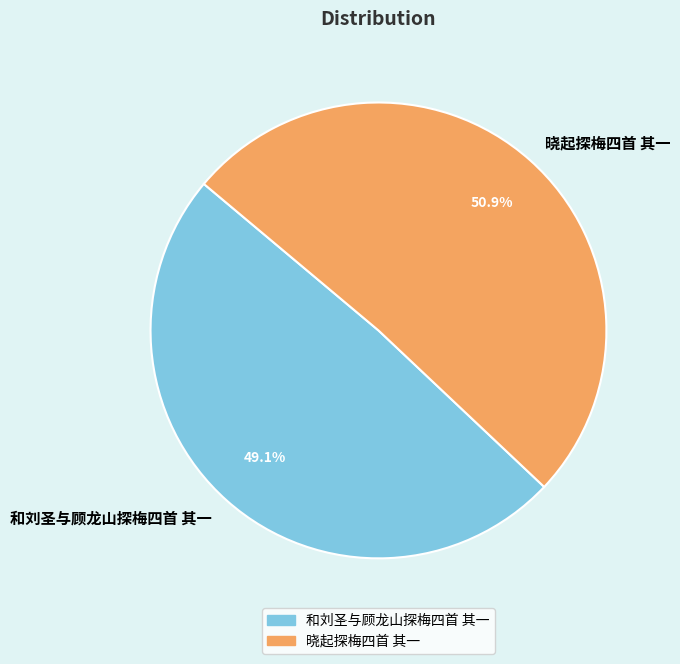

True or false: 和刘圣与顾龙山探梅四首 其一 accounts for 44% of the total.

False